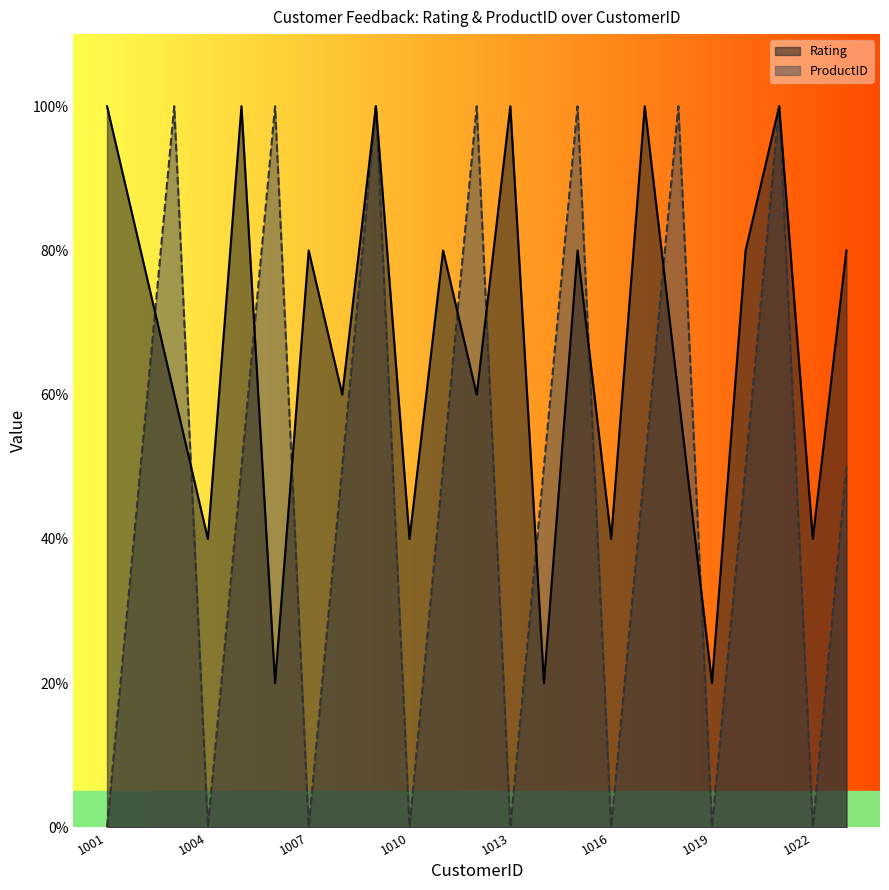

Rank the categories by Rating value from highest to lowest.

1001, 1005, 1009, 1013, 1017, 1021, 1002, 1007, 1011, 1015, 1020, 1023, 1003, 1008, 1012, 1018, 1004, 1010, 1016, 1022, 1006, 1014, 1019